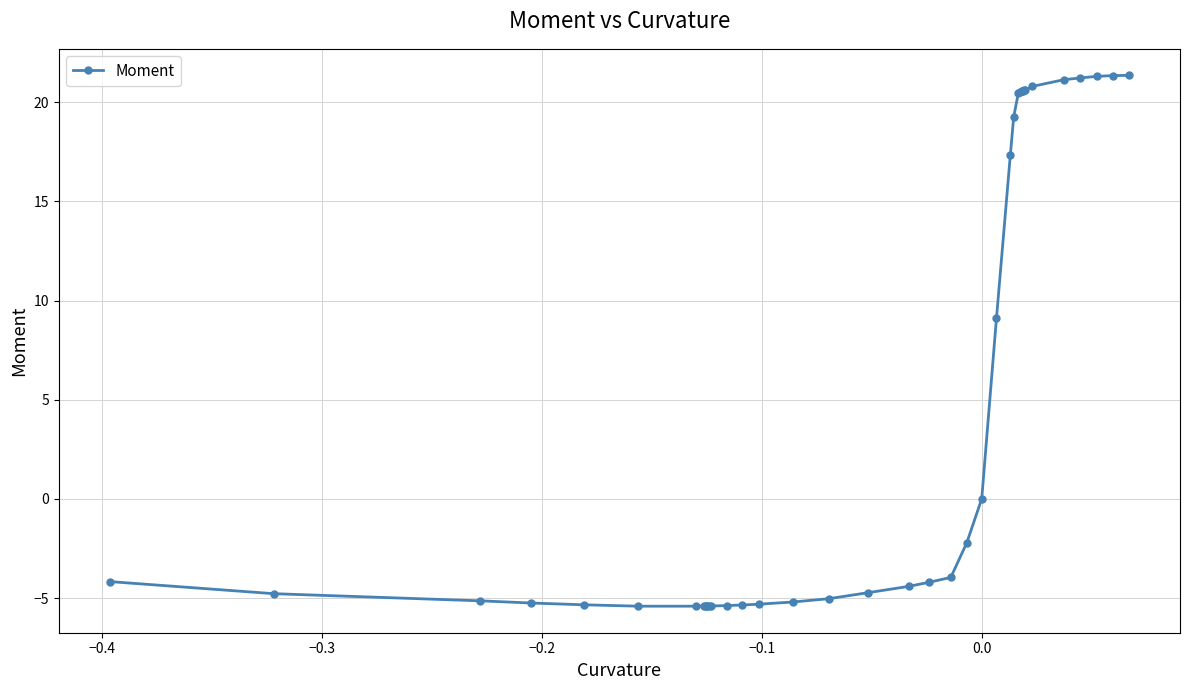

What is the value of the 21st point from the left?

-4.2